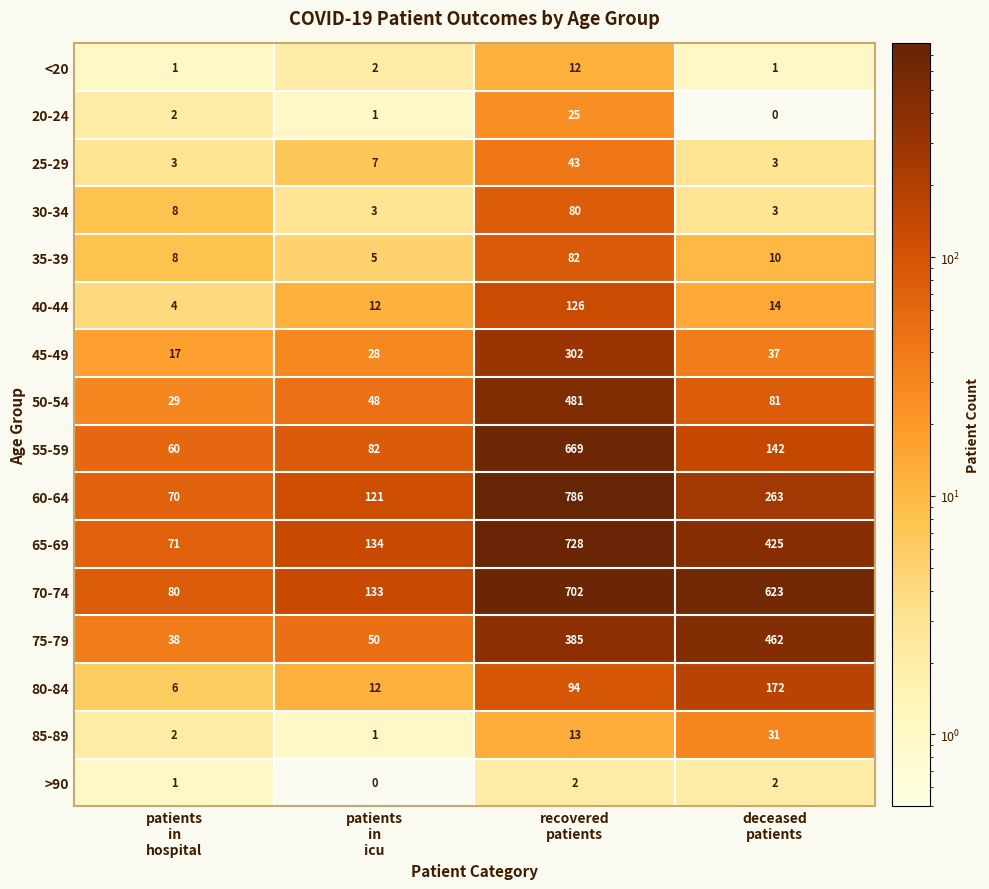

List the series in order of their peak value, lowest first.

>90, <20, 20-24, 85-89, 25-29, 30-34, 35-39, 40-44, 80-84, 45-49, 75-79, 50-54, 55-59, 70-74, 65-69, 60-64